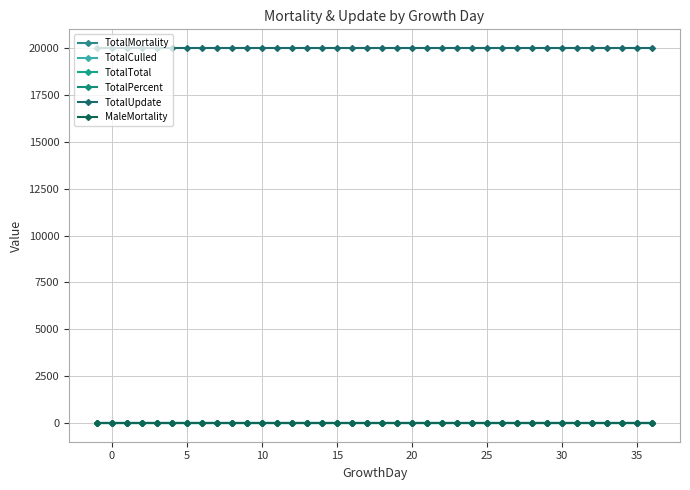

True or false: TotalCulled and TotalPercent intersect in this chart.

False